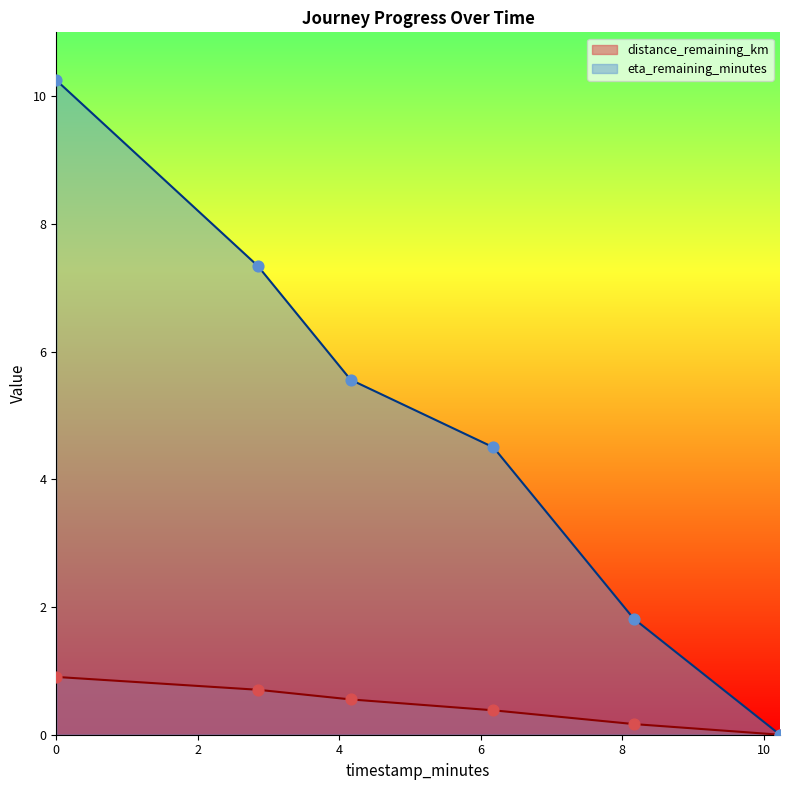

At how many categories does at least one series exceed 7?

2